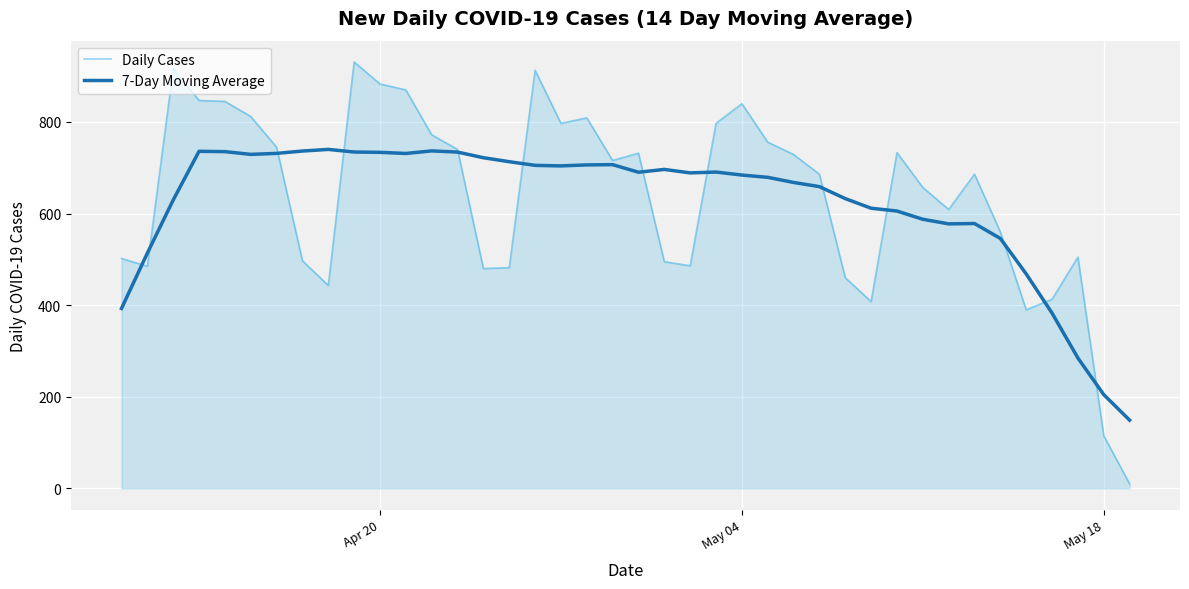

Which series has the largest range (max minus min)?

Daily Cases